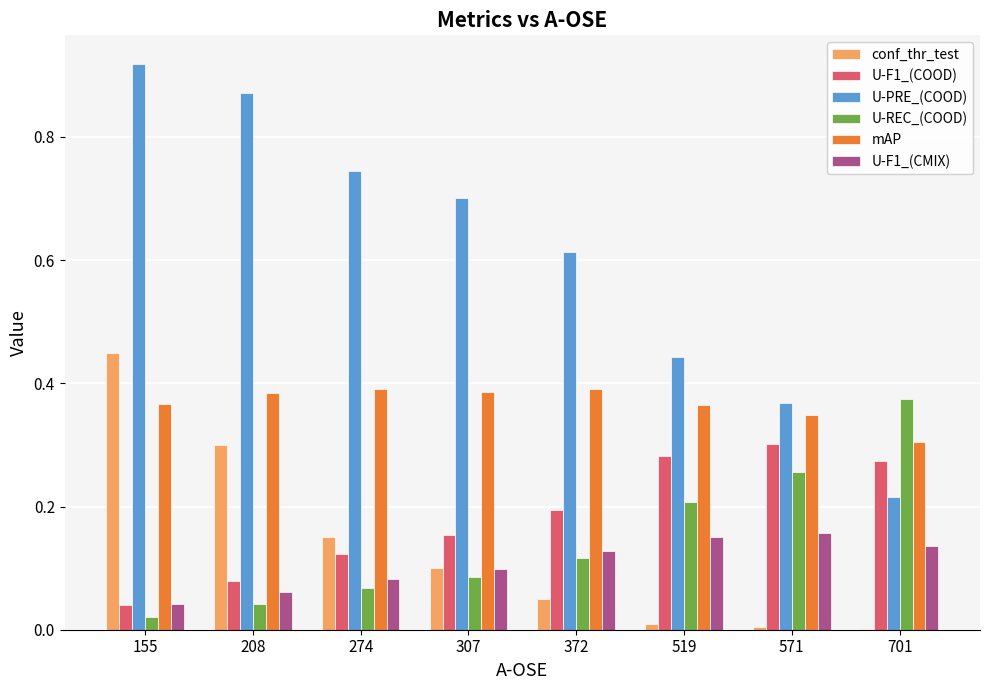

The U-F1_(COOD) series shows 0.2 at 274. True or false?

False